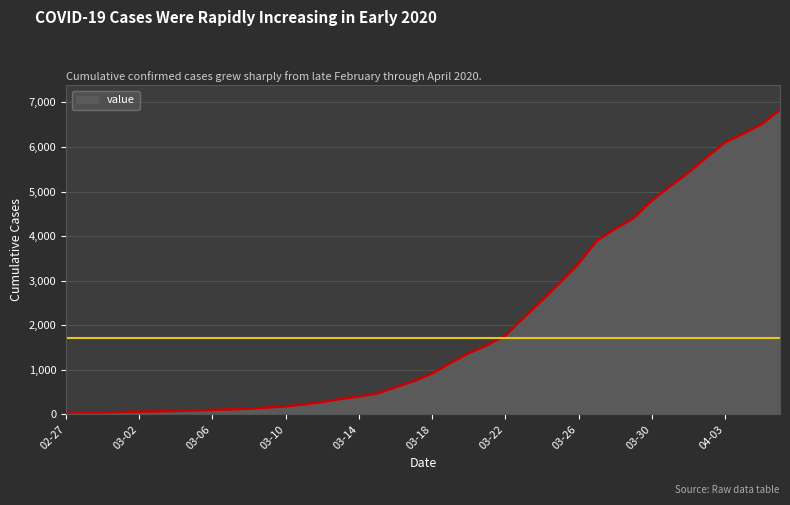

What is the greatest value displayed?

6833